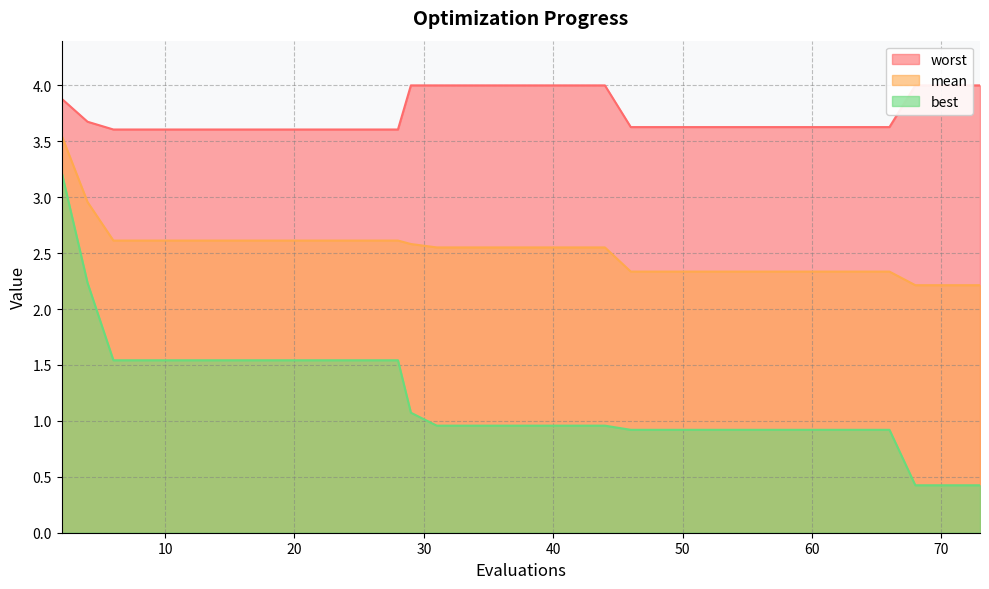

Reading left to right, extract all data points from this chart.

mean: 2=3.6	4=3.0	6=2.6	8=2.6	10=2.6	12=2.6	14=2.6	16=2.6	18=2.6	20=2.6	22=2.6	23=2.6	25=2.6	27=2.6	28=2.6	29=2.6	31=2.6	32=2.6	34=2.6	36=2.6	37=2.6	39=2.6	41=2.6	43=2.6	44=2.6	46=2.3	48=2.3	50=2.3	52=2.3	54=2.3	56=2.3	58=2.3	60=2.3	62=2.3	64=2.3	66=2.3	68=2.2	70=2.2	71=2.2	73=2.2
best: 2=3.2	4=2.2	6=1.5	8=1.5	10=1.5	12=1.5	14=1.5	16=1.5	18=1.5	20=1.5	22=1.5	23=1.5	25=1.5	27=1.5	28=1.5	29=1.1	31=1.0	32=1.0	34=1.0	36=1.0	37=1.0	39=1.0	41=1.0	43=1.0	44=1.0	46=0.9	48=0.9	50=0.9	52=0.9	54=0.9	56=0.9	58=0.9	60=0.9	62=0.9	64=0.9	66=0.9	68=0.4	70=0.4	71=0.4	73=0.4
worst: 2=3.9	4=3.7	6=3.6	8=3.6	10=3.6	12=3.6	14=3.6	16=3.6	18=3.6	20=3.6	22=3.6	23=3.6	25=3.6	27=3.6	28=3.6	29=4.0	31=4.0	32=4.0	34=4.0	36=4.0	37=4.0	39=4.0	41=4.0	43=4.0	44=4.0	46=3.6	48=3.6	50=3.6	52=3.6	54=3.6	56=3.6	58=3.6	60=3.6	62=3.6	64=3.6	66=3.6	68=4.0	70=4.0	71=4.0	73=4.0